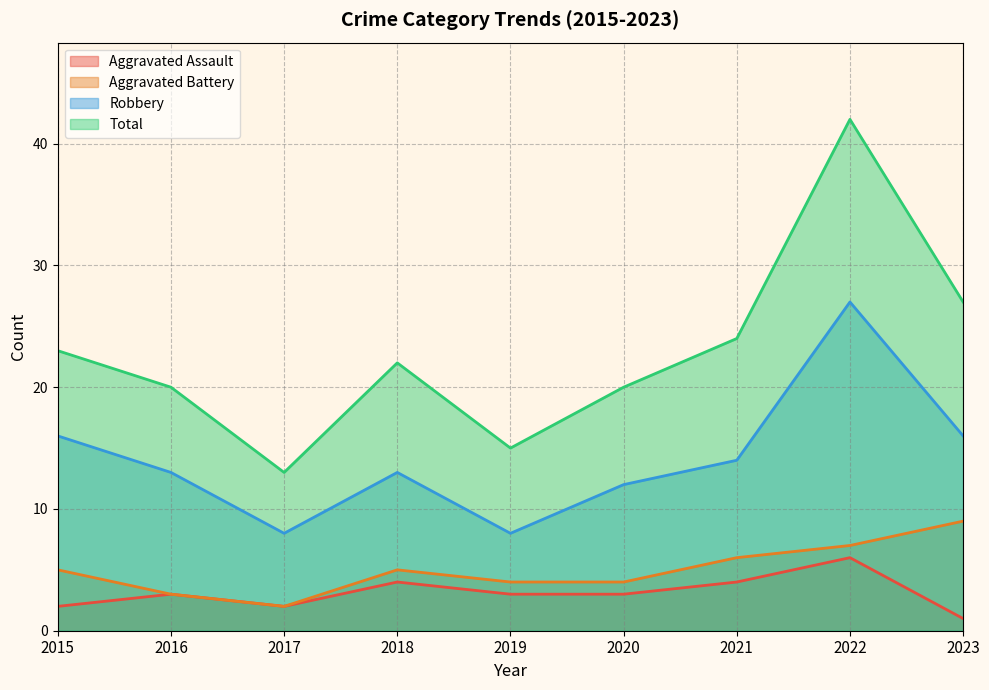

How many data points in Total are less than 22?

4